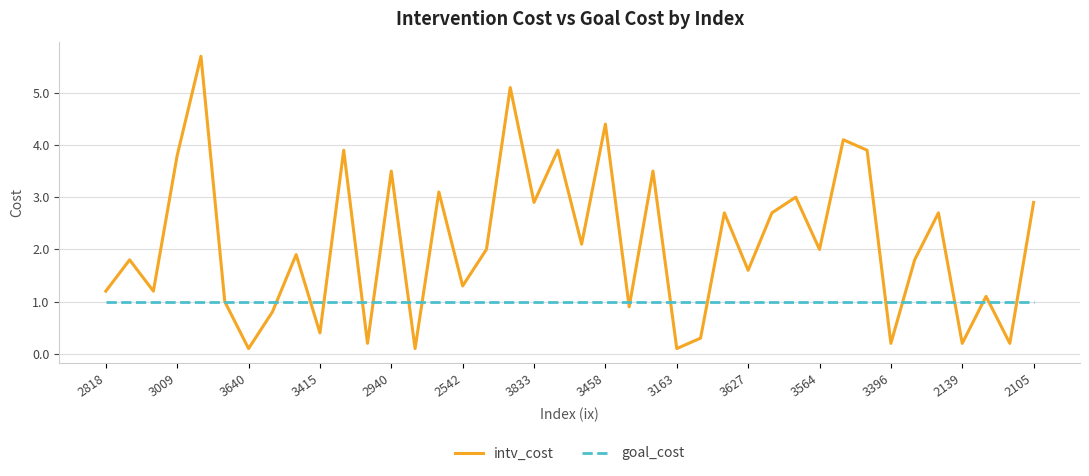

What is the minimum value for goal_cost?

1.0